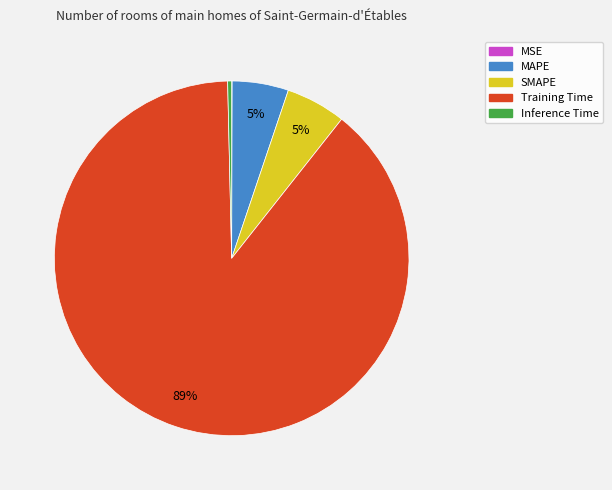

Which slice is the largest?

Training Time